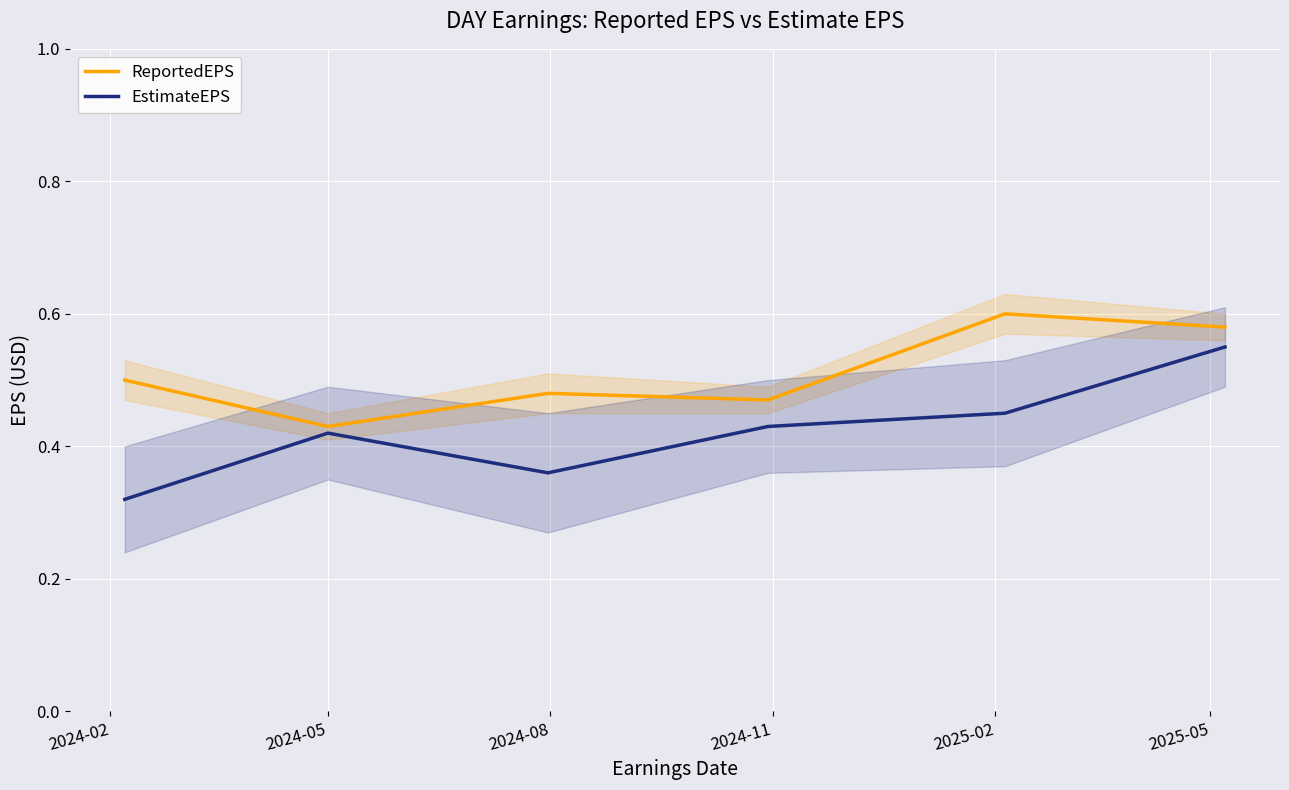

What is the total value across all series at 2025-02?

1.1